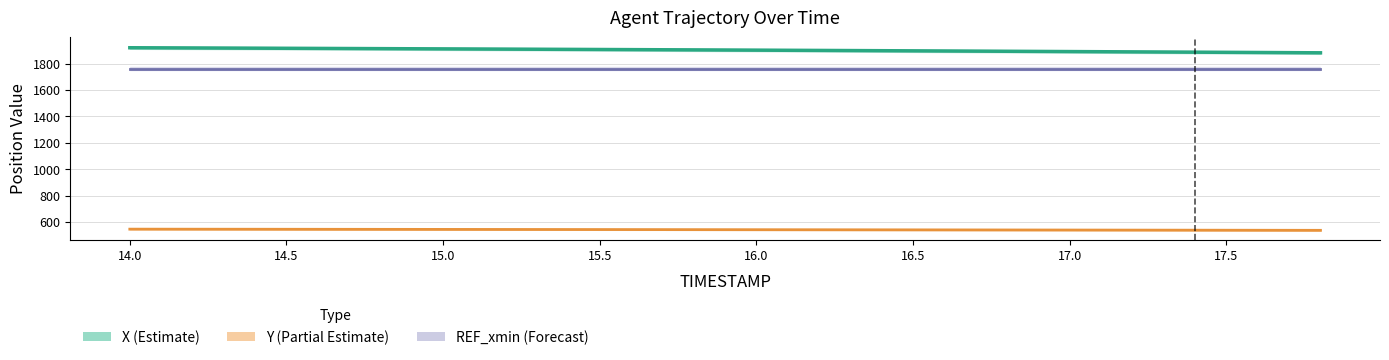

What is the difference between the maximum and minimum values in the Y series?

9.0